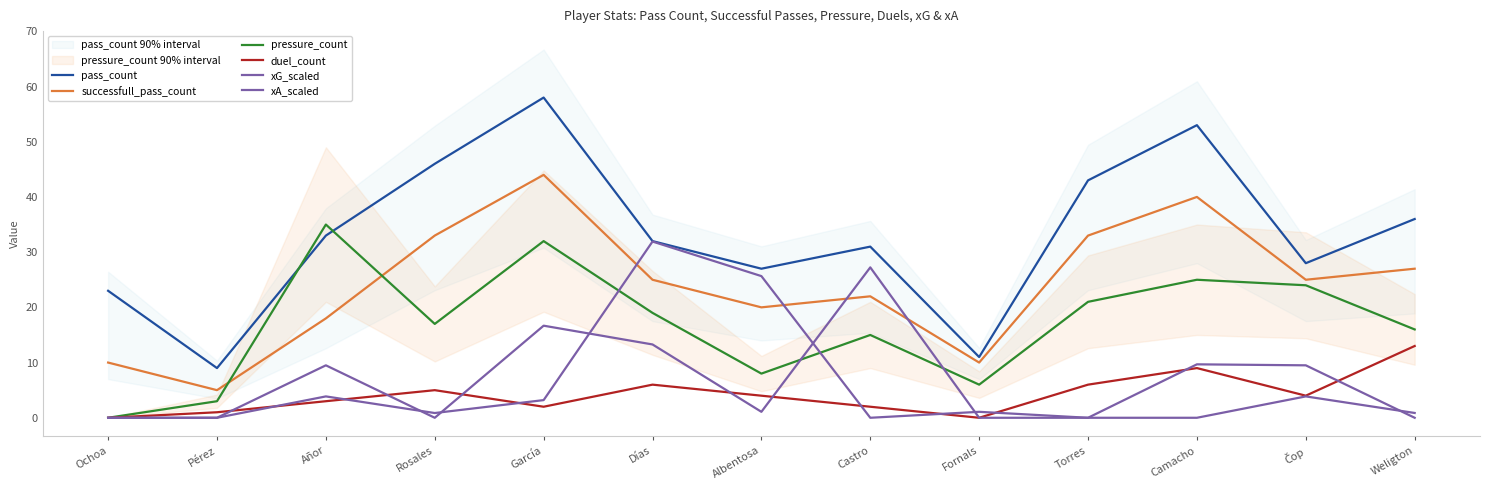

How many values in xA_scaled are above zero?

7